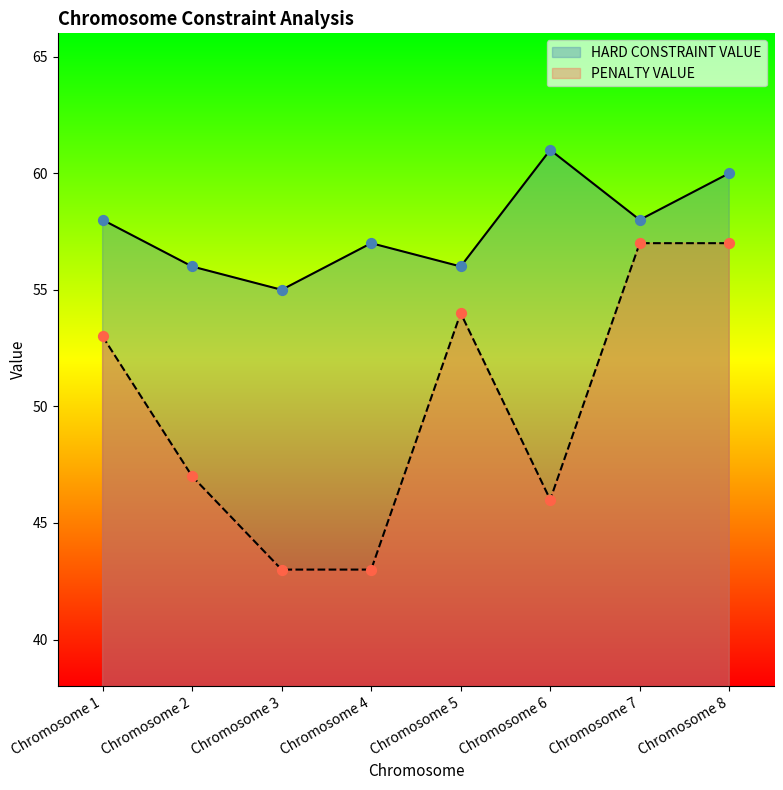

Is the value of PENALTY VALUE at Chromosome 8 greater than the value of HARD CONSTRAINT VALUE at Chromosome 6?

No